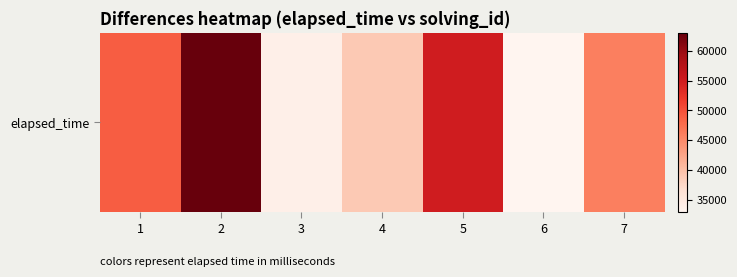

The chart shows a value of 46000 at 7. True or false?

True